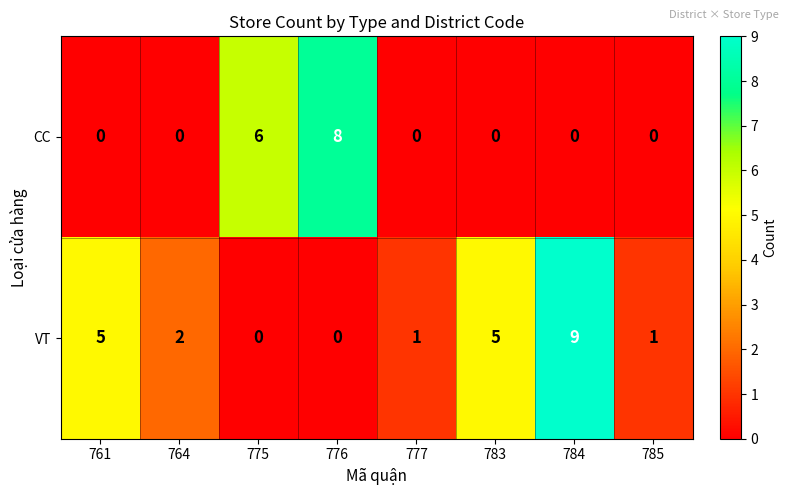

At which label does VT first exceed 2?

761